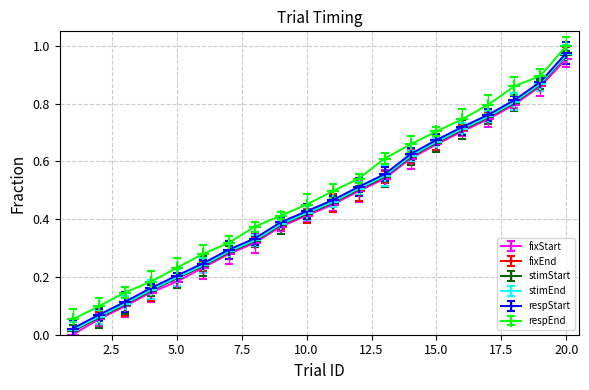

Which series has the largest range (max minus min)?

fixEnd